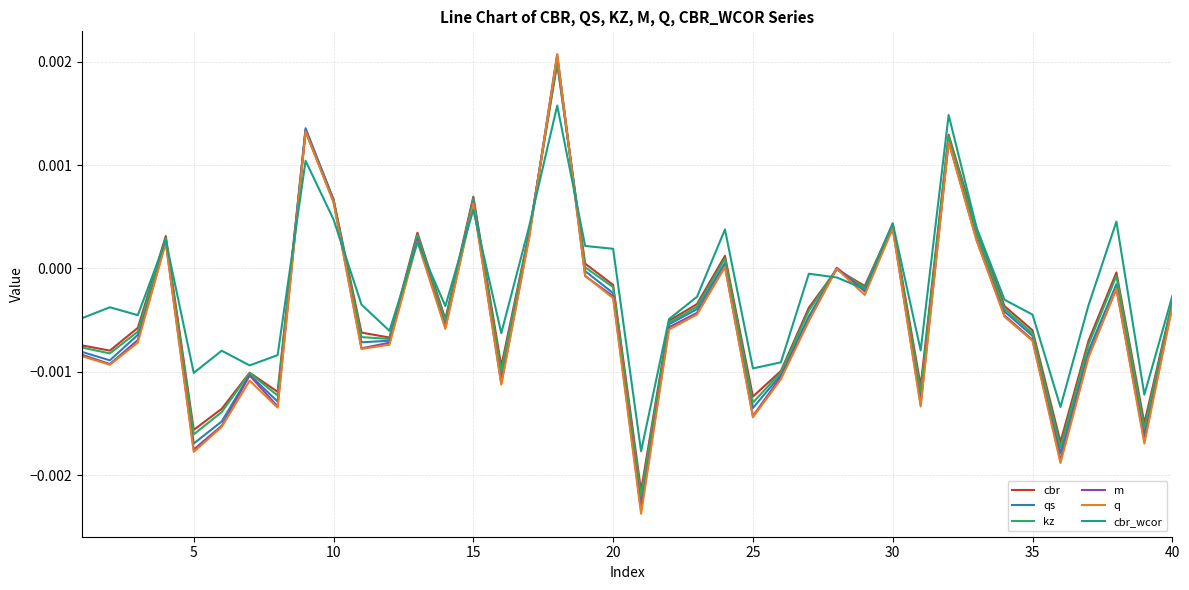

Which series has the widest spread of values?

q